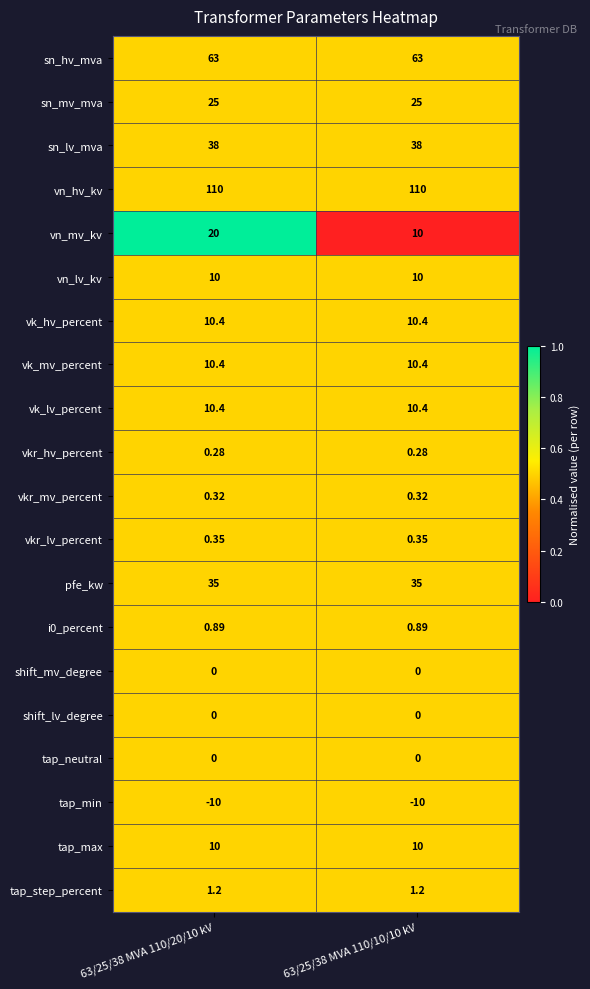

Is the value of vk_mv_percent at 63/25/38 MVA 110/20/10 kV greater than the value of shift_lv_degree at 63/25/38 MVA 110/10/10 kV?

Yes